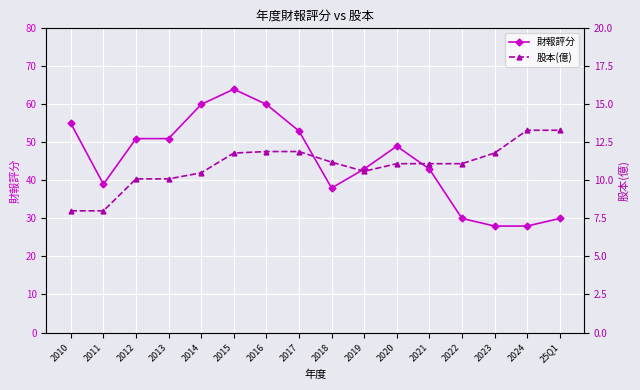

What is the sum of the 財報評分 values at 2015 and 2024?

92